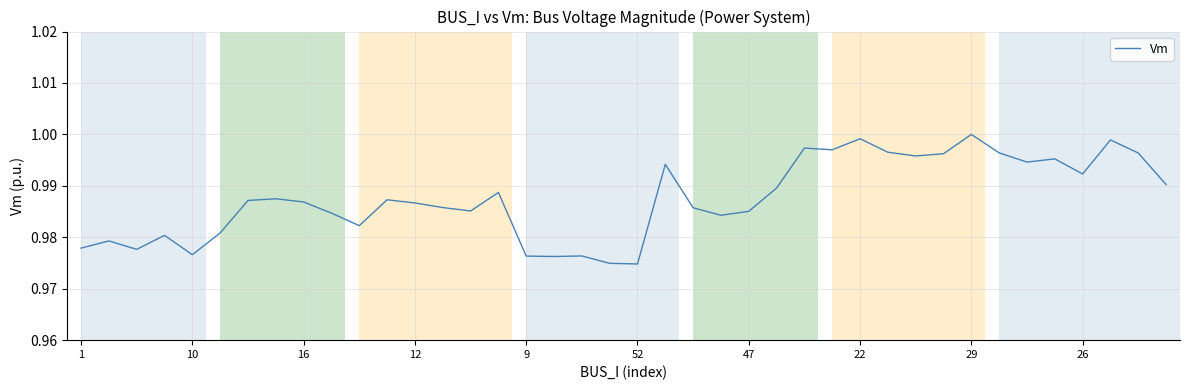

What is the value of the 16th point from the left?

1.0